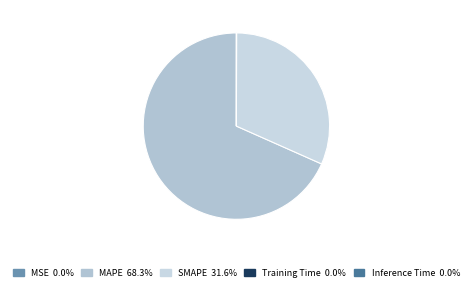

Which has a higher value, Training Time or SMAPE?

SMAPE